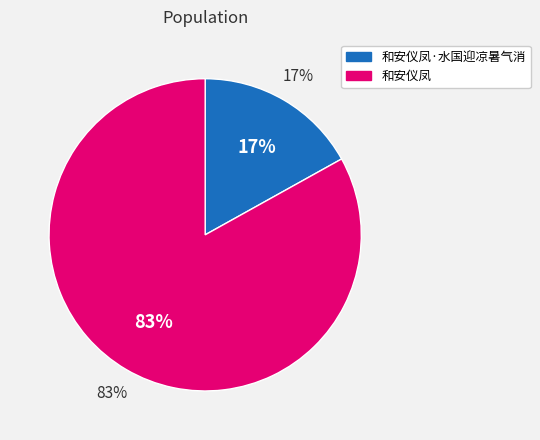

The 和安仪凤·水国迎凉暑气消 slice represents 17% of the pie. True or false?

True